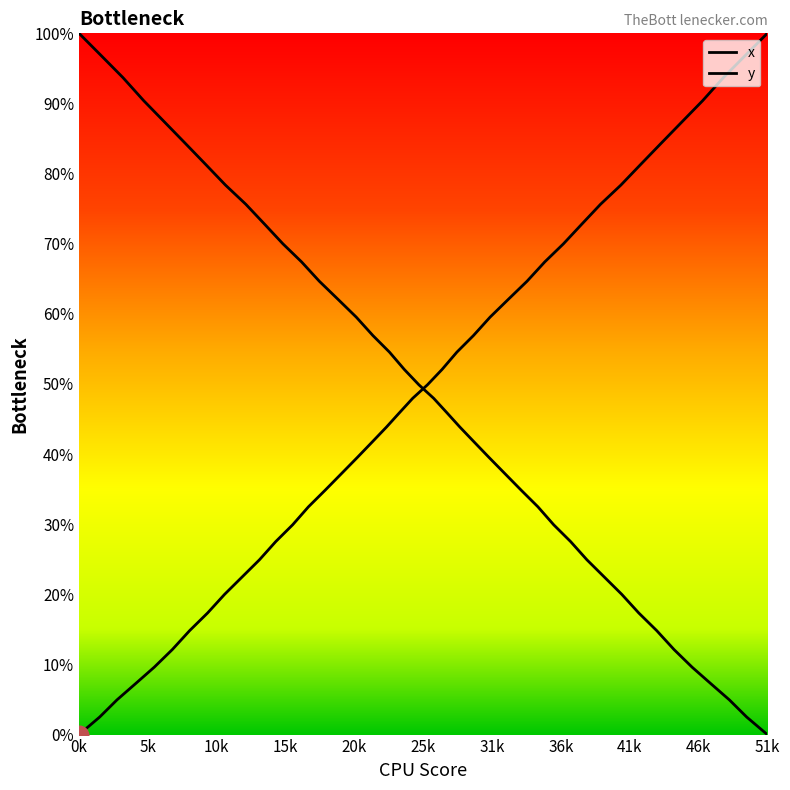

Is the value of x at 31 greater than the value of y at 41k?

No